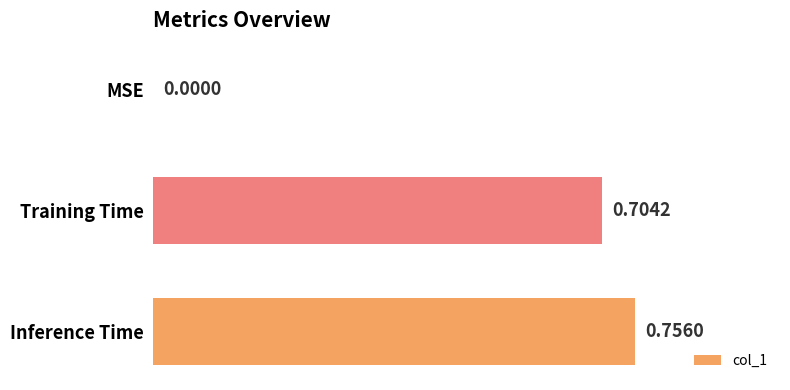

Between Training Time and Inference Time, which is larger?

Inference Time